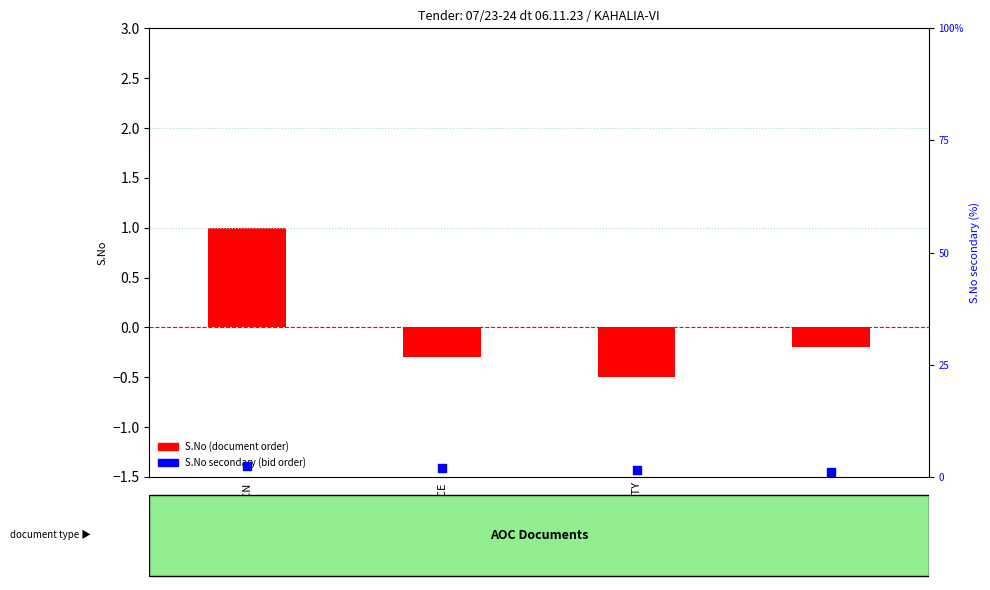

What are all the series names shown in the legend?

S.No (document order), S.No secondary (bid order)